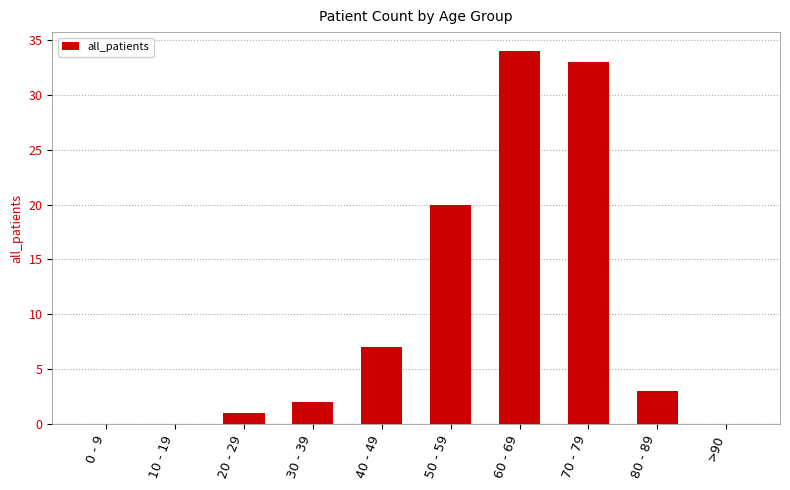

Reading left to right, transcribe all the data shown in this chart.

0 - 9=0	10 - 19=0	20 - 29=1	30 - 39=2	40 - 49=7	50 - 59=20	60 - 69=34	70 - 79=33	80 - 89=3	>90=0